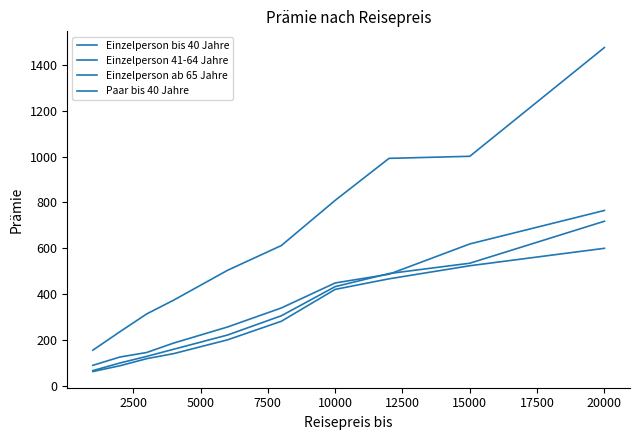

Which series has the widest spread of values?

Einzelperson ab 65 Jahre